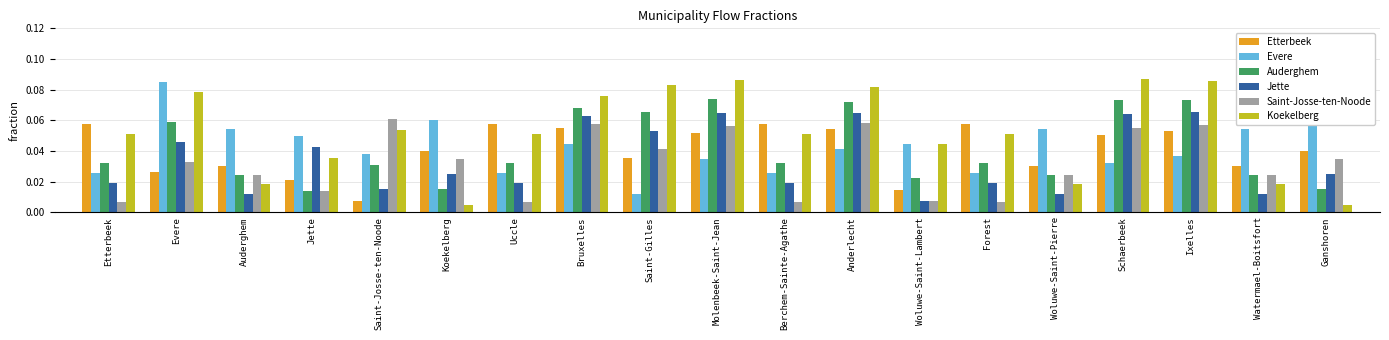

Is the value of Evere at Auderghem greater than the value of Koekelberg at Evere?

No